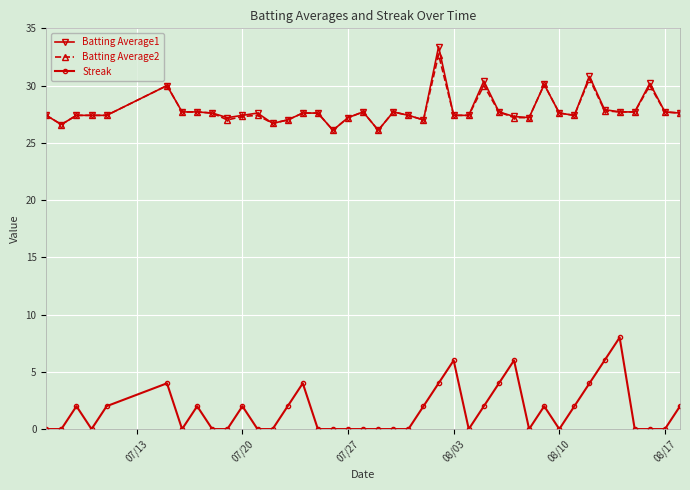

True or false: Batting Average2 and Streak intersect in this chart.

False